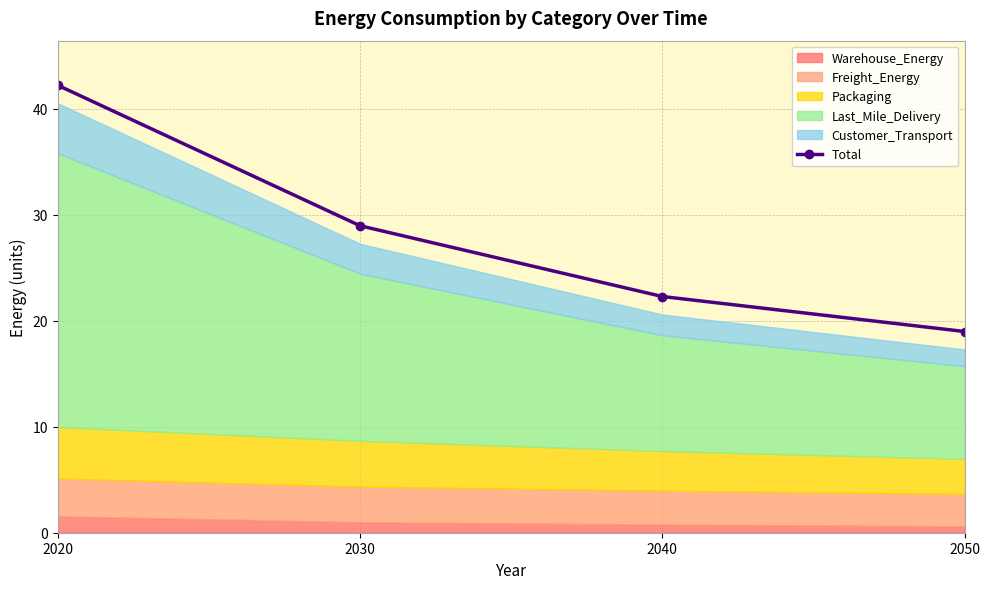

Rank the categories by value from highest to lowest.

2020, 2030, 2040, 2050